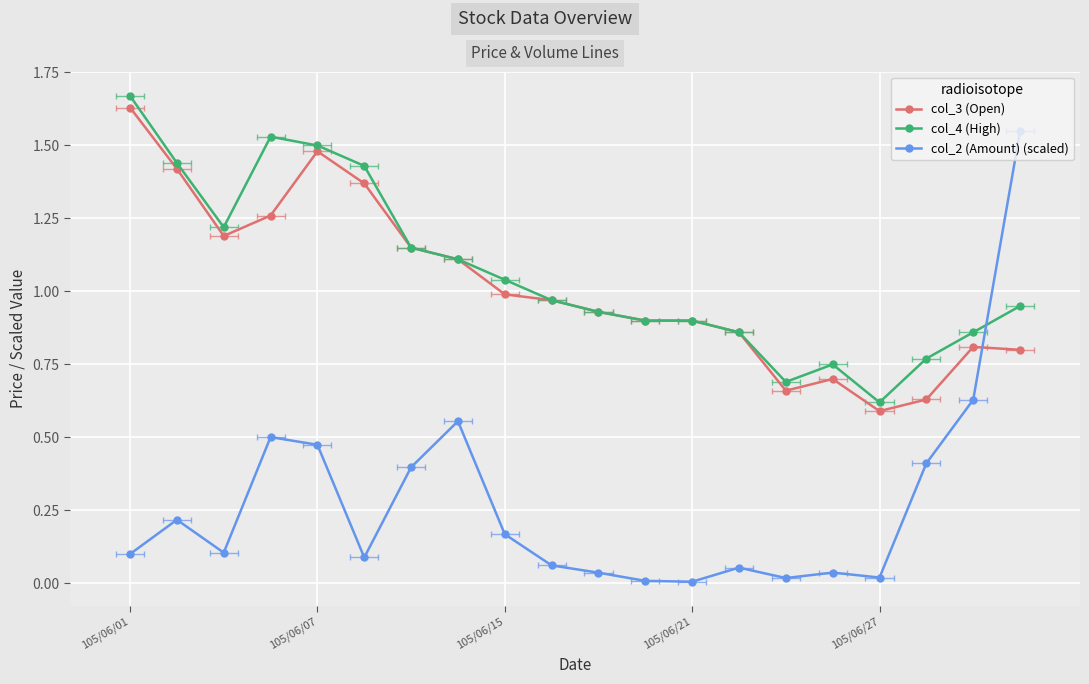

What is the label of the 20th point from the left?

19